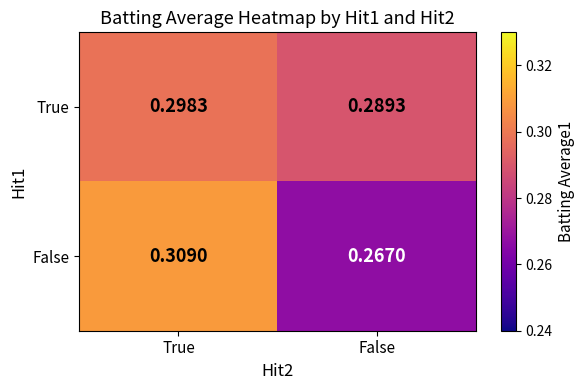

At which category is the sum across all series the highest?

True